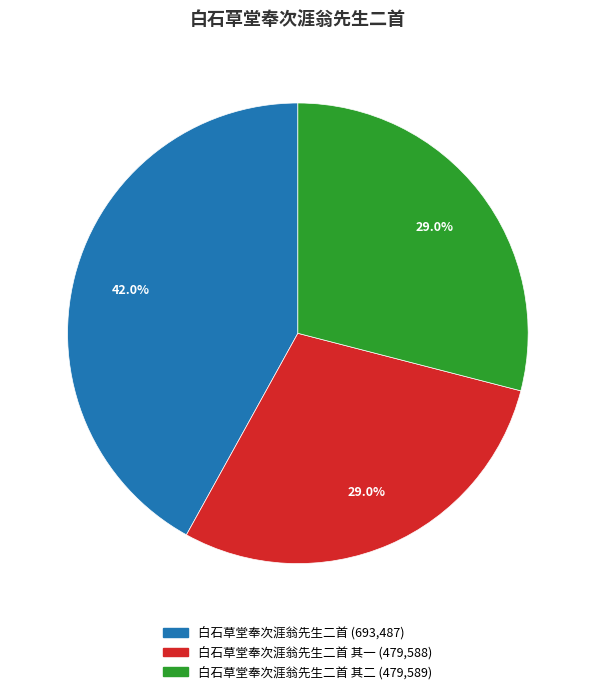

Count the number of slices in the pie.

3